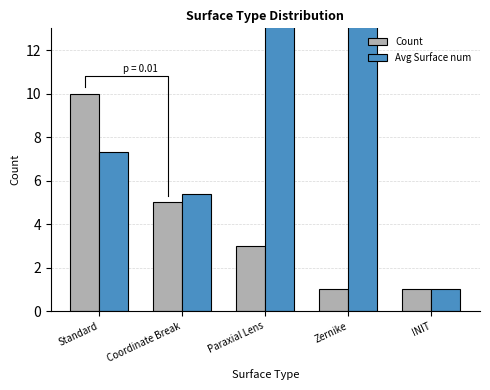

Reading left to right, extract all data points from this chart.

Count: Standard=10.0	Coordinate Break=5.0	Paraxial Lens=3.0	Zernike=1.0	INIT=1.0
Avg Surface num: Standard=7.3	Coordinate Break=5.4	Paraxial Lens=16.7	Zernike=15.0	INIT=1.0